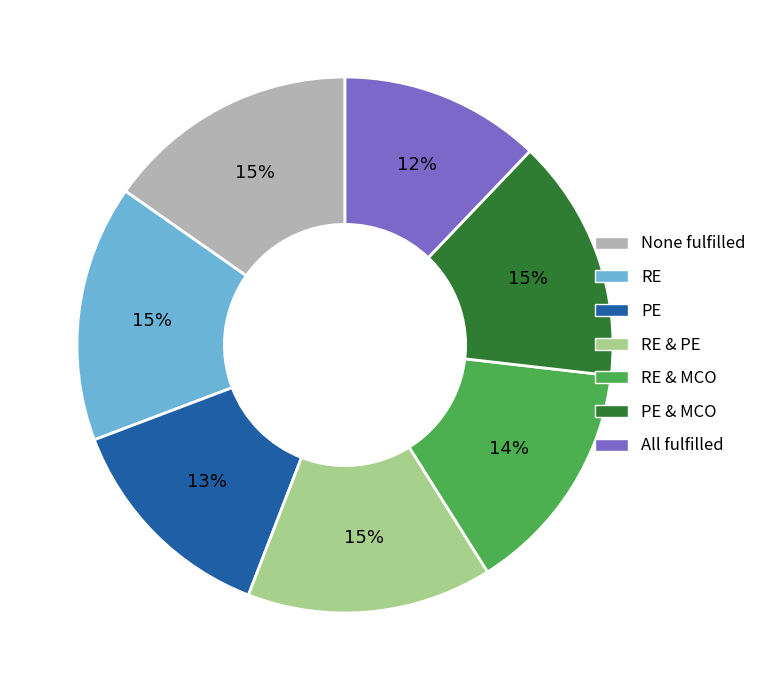

What is the ratio of the value at RE & PE to the value at PE & MCO?

1.0